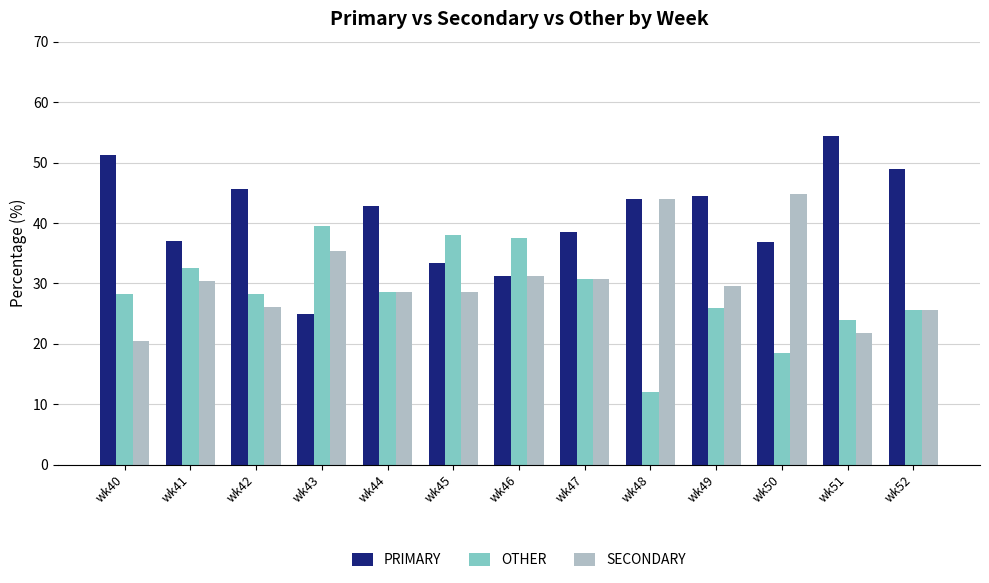

How many groups of bars are there?

13